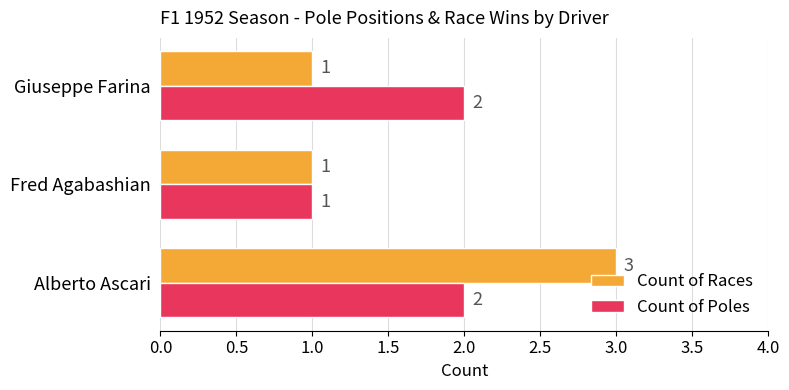

At which label does Count of Races reach its peak?

Alberto Ascari